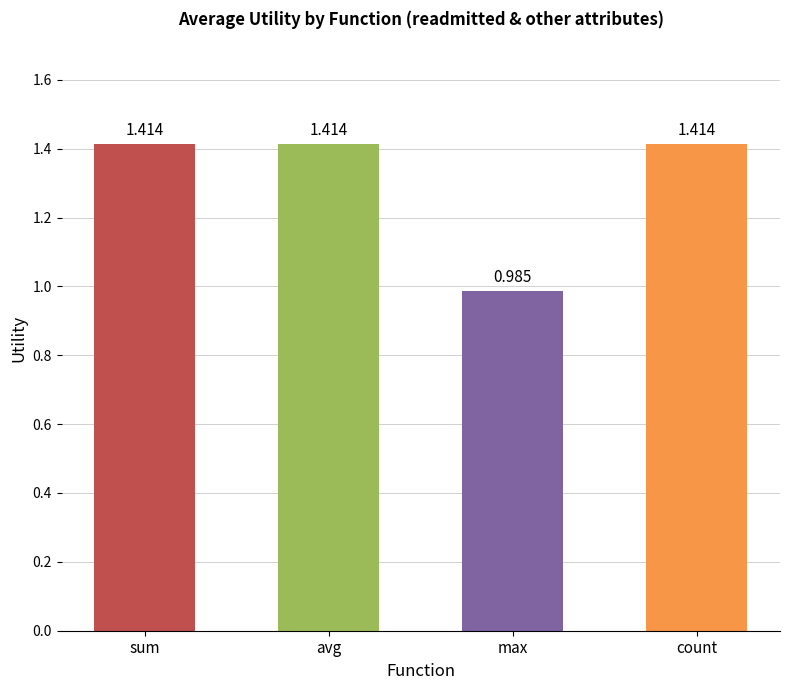

At which label does the data first exceed 1?

sum